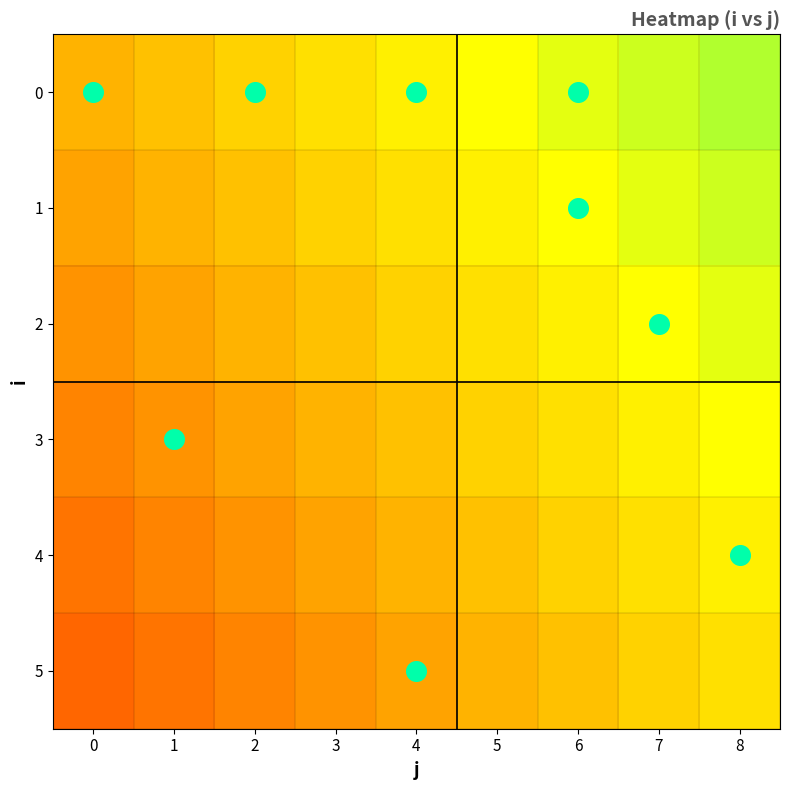

List the series in order of their overall mean, lowest first.

5, 4, 3, 2, 1, 0